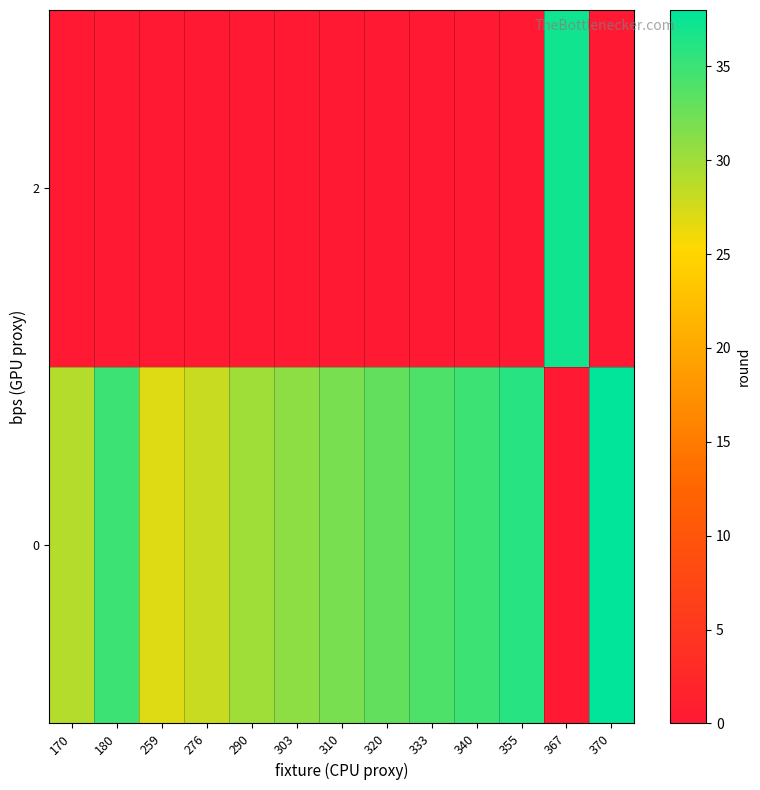

What is the total value across all series at 370?

38